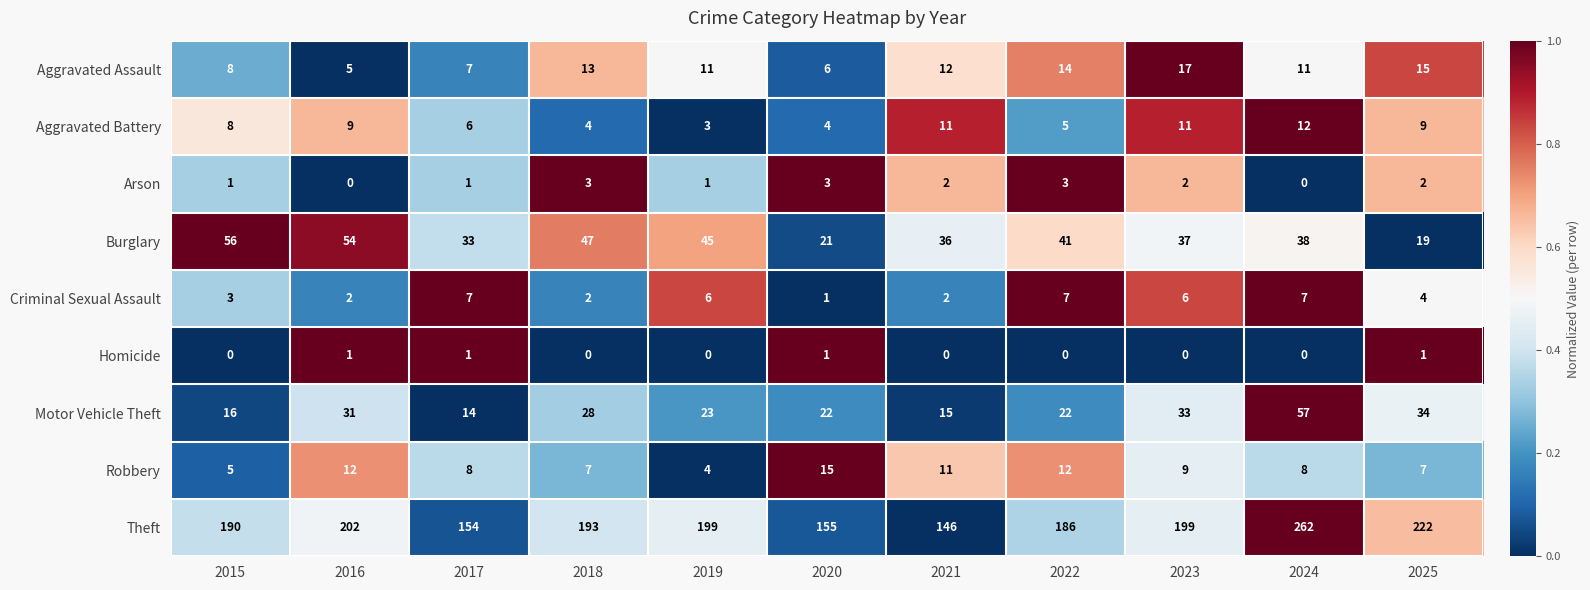

What is the total value across all series at 2022?

290